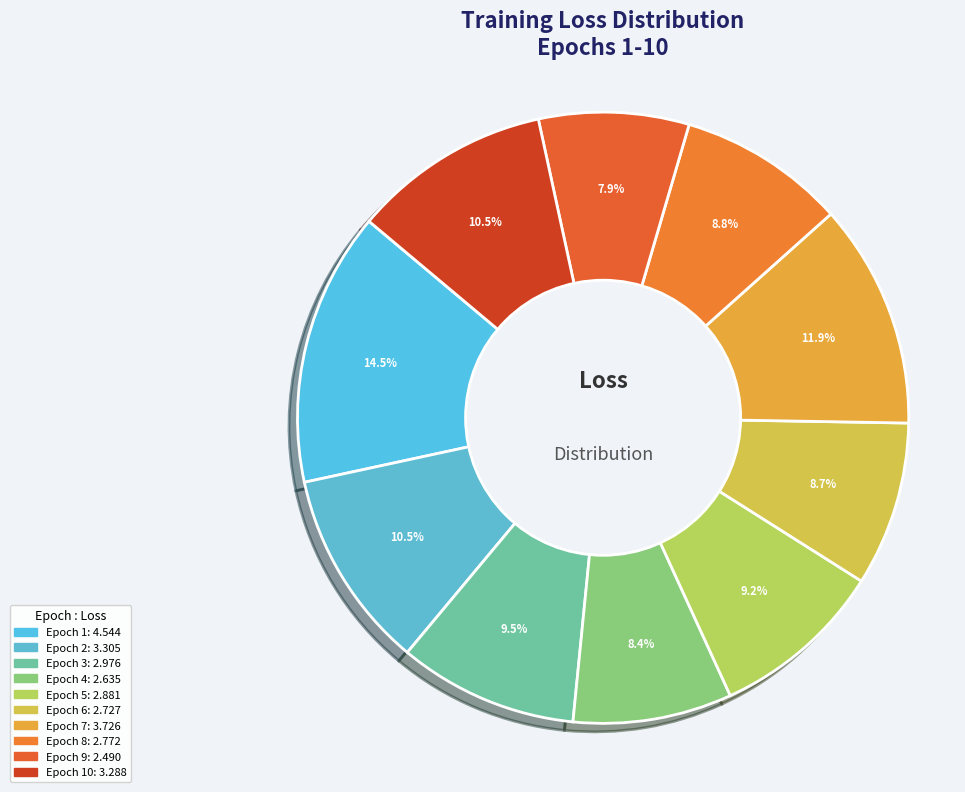

How many slices are in this pie chart?

10